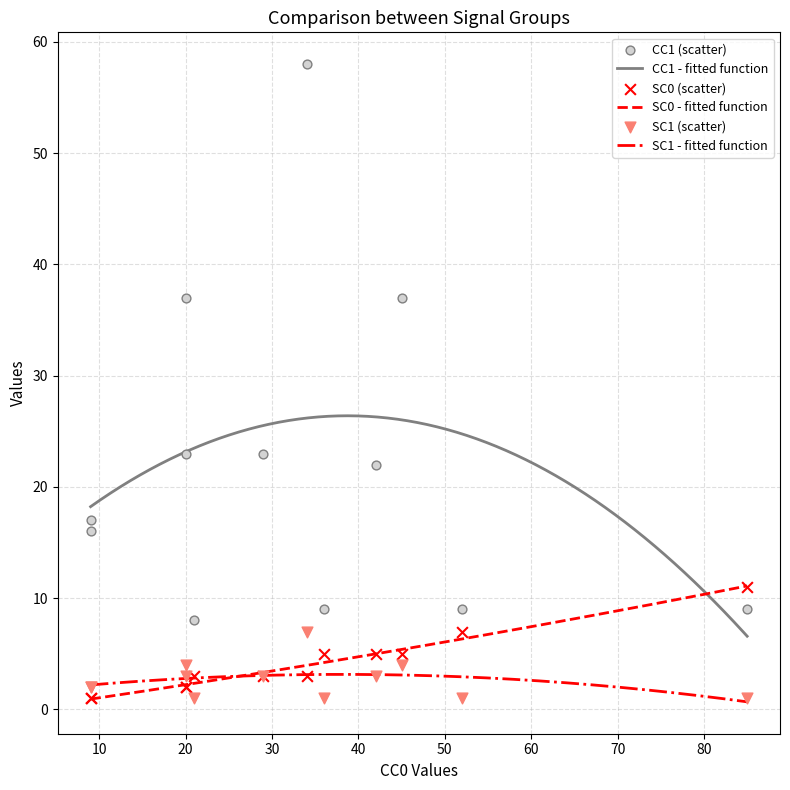

Which series reaches the maximum Y coordinate?

CC1